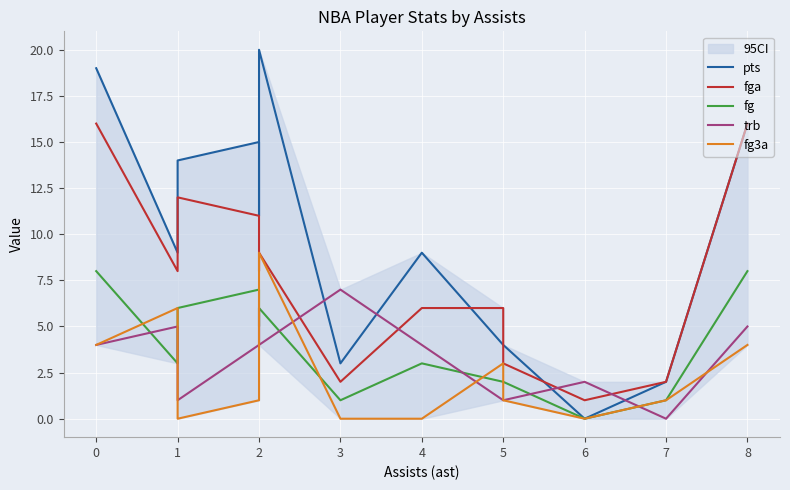

The pts series shows 7 at 5. True or false?

False